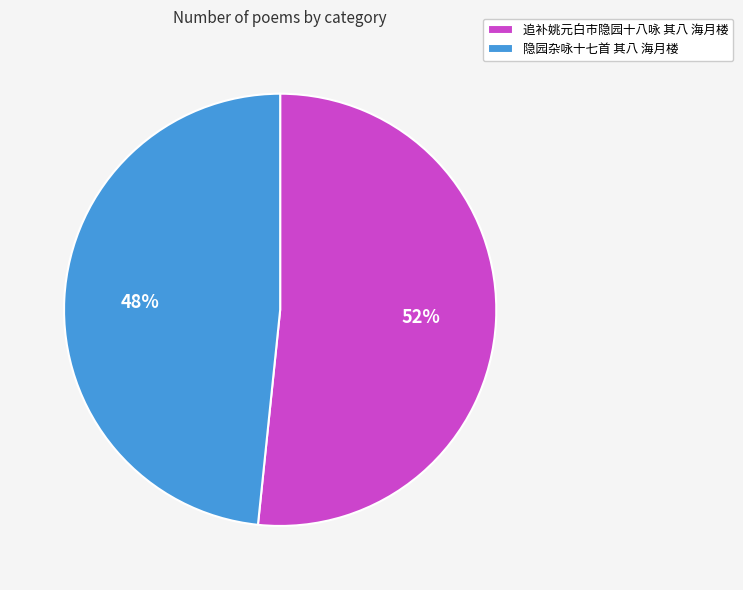

How many slices are in this pie chart?

2